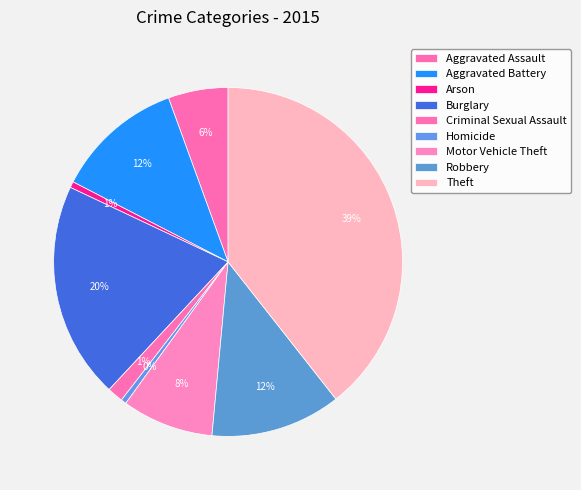

The Aggravated Battery slice represents 12% of the pie. True or false?

True